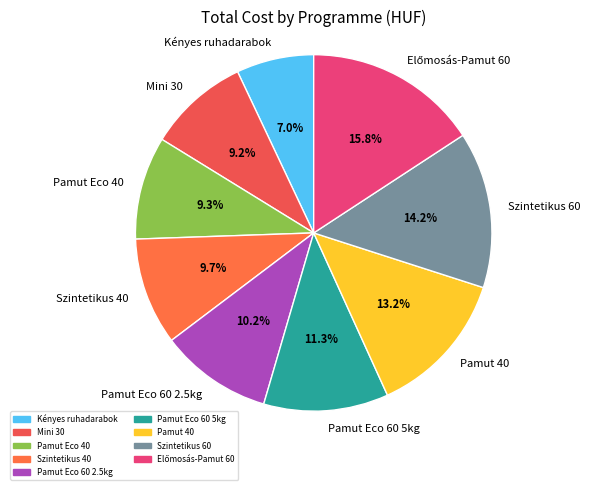

Which slice is the smallest?

Kényes ruhadarabok